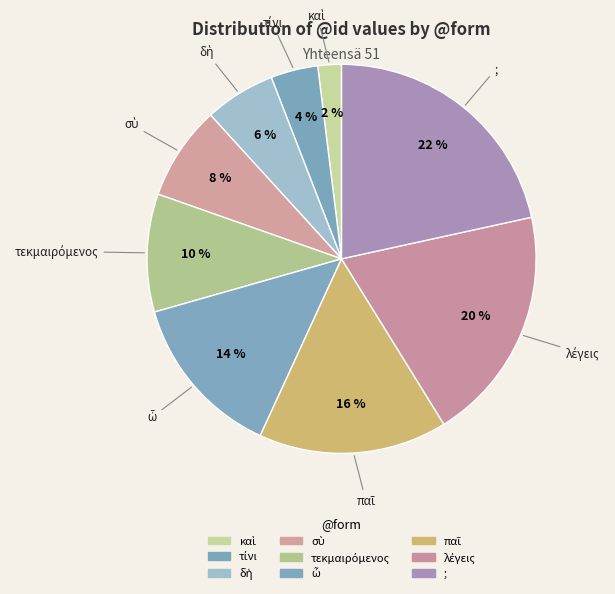

To the nearest percent, what is the combined percentage of ὦ and σὺ?

22%